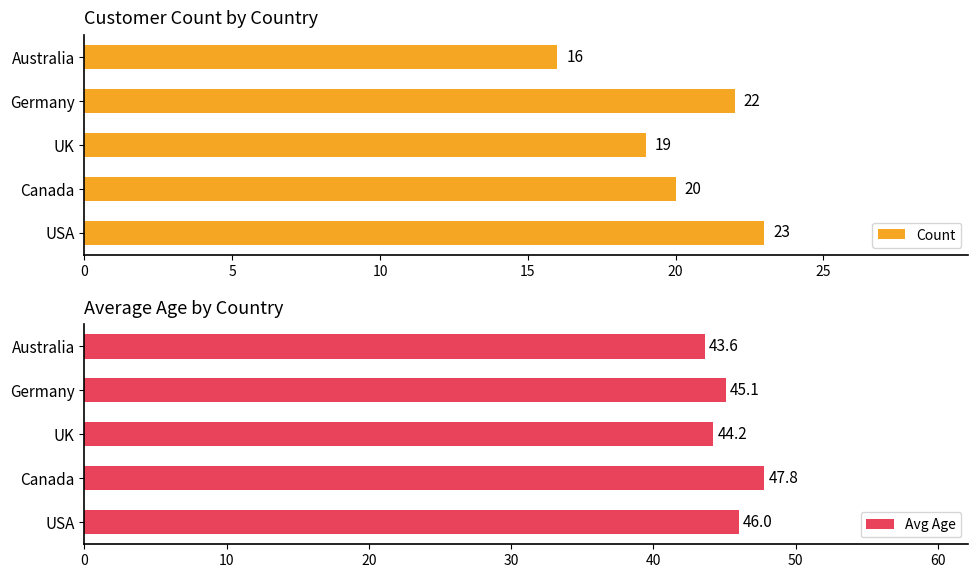

What is the difference between the second highest and minimum values in the Count series?

6